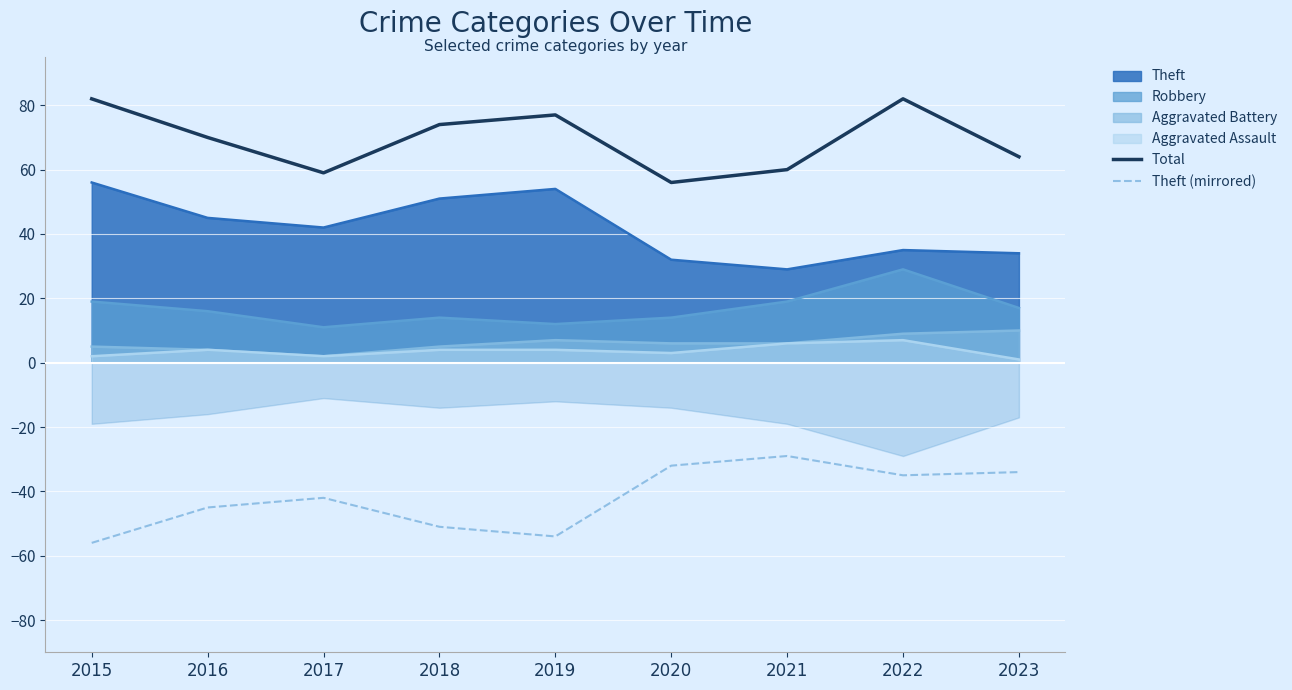

At which category is the sum across all series the highest?

2022